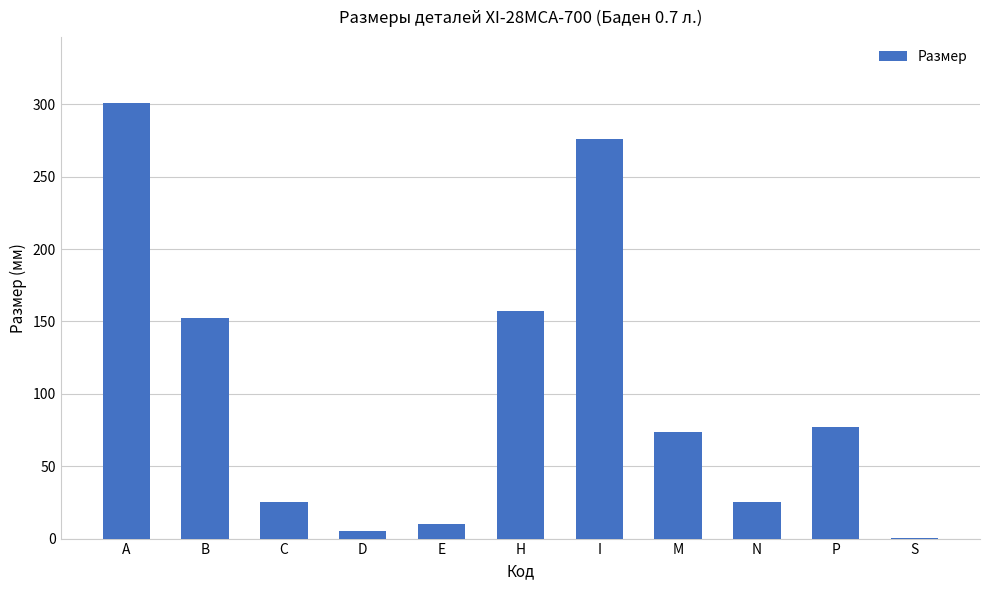

How many data points does each series have?

11